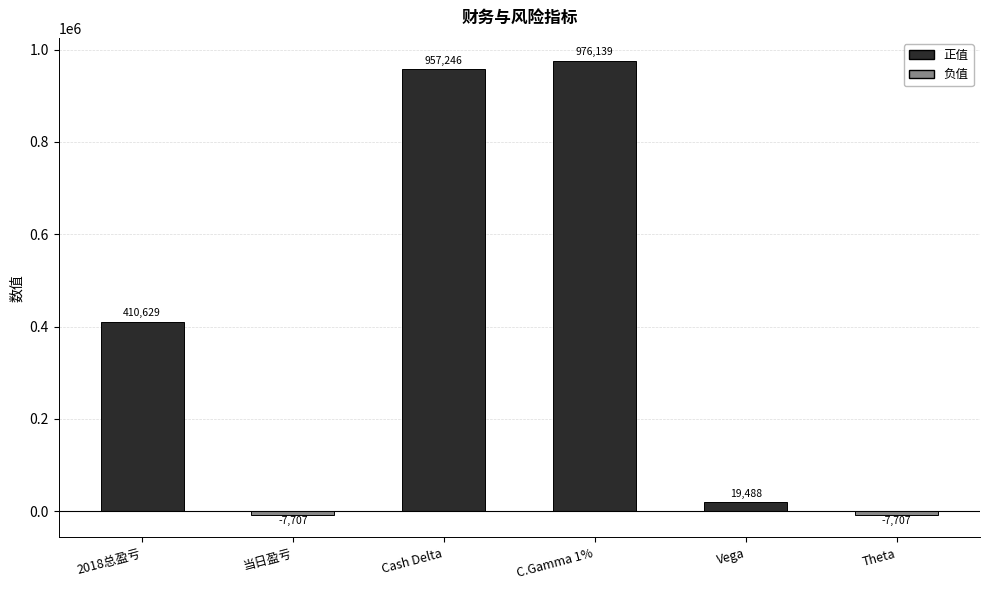

Where is the data nearest to the value 484216?

2018总盈亏